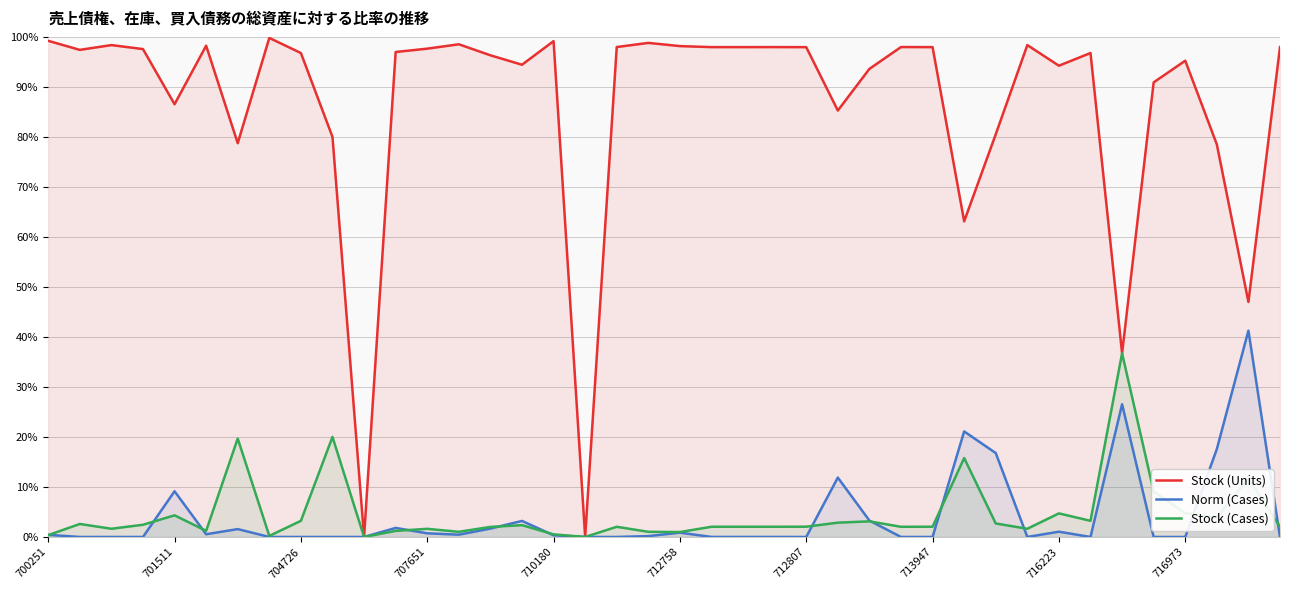

What is the value of the Stock (Units) point at the 21st from the left?

98.2